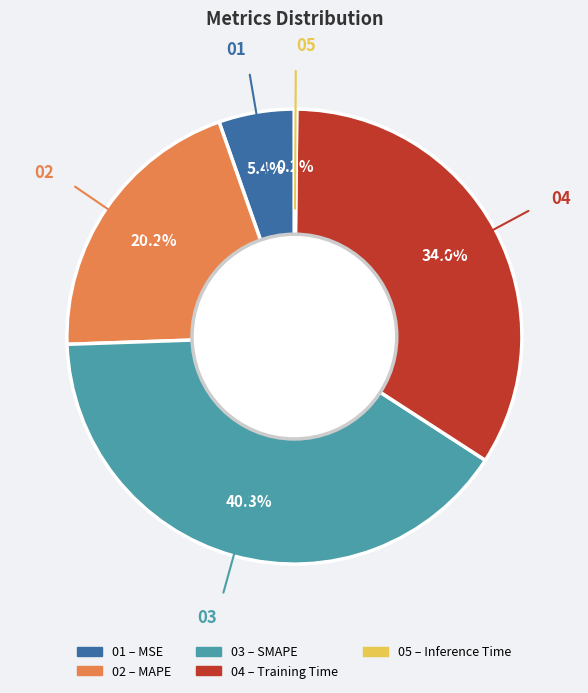

Is there any slice that represents more than half of the pie?

No